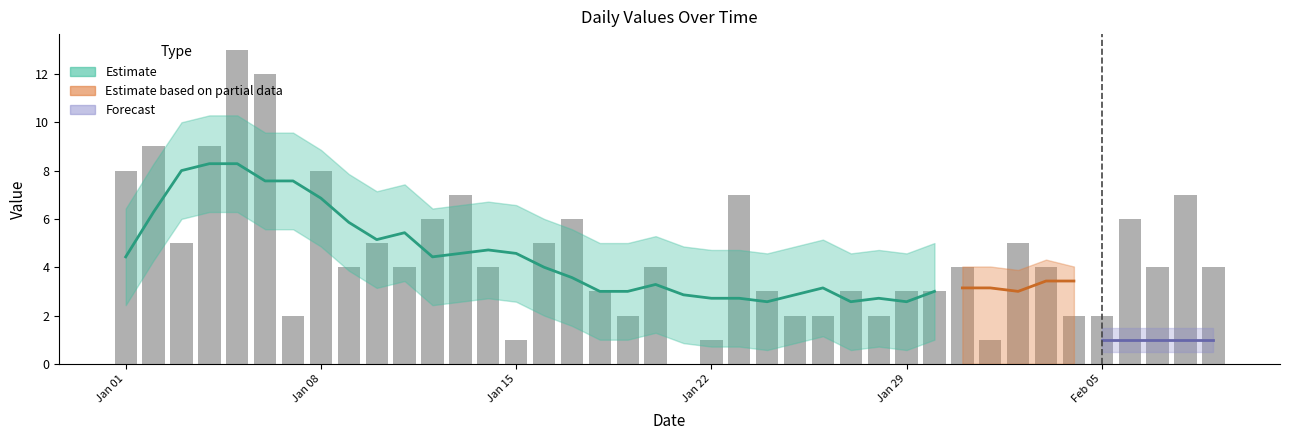

Which has a higher value, 2023-02-02 or 2023-02-07?

2023-02-02